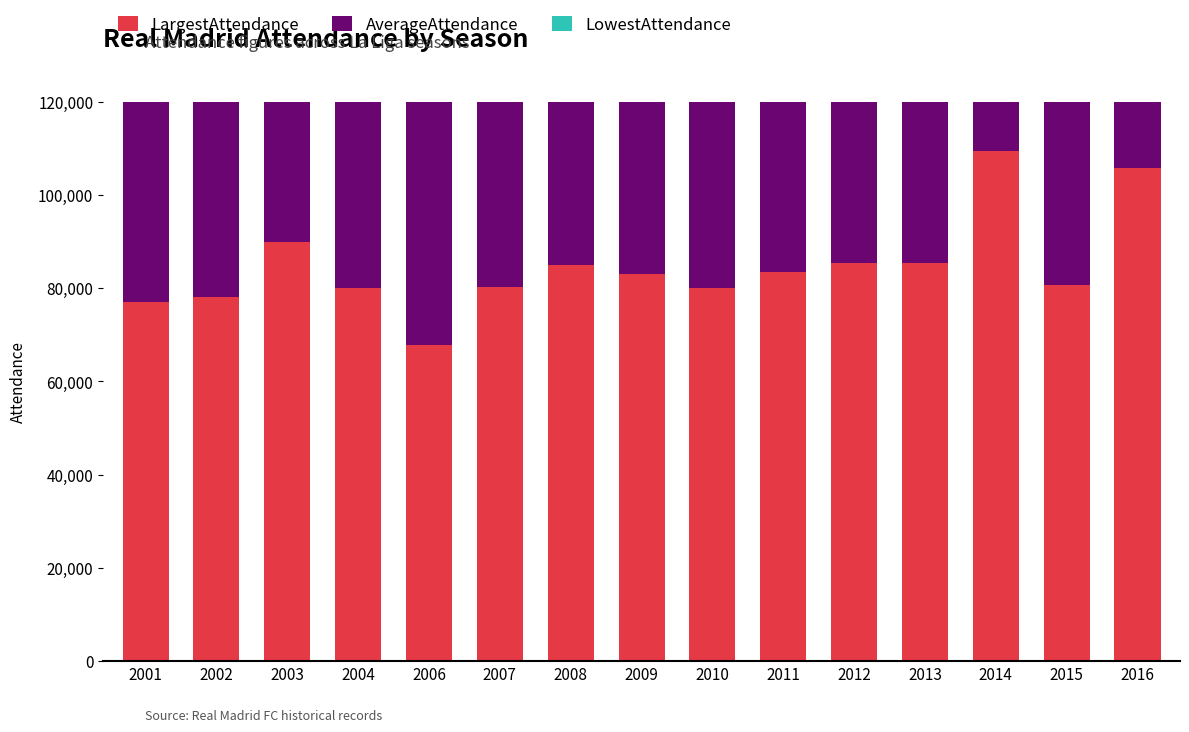

At how many categories does at least one series exceed 35818?

15